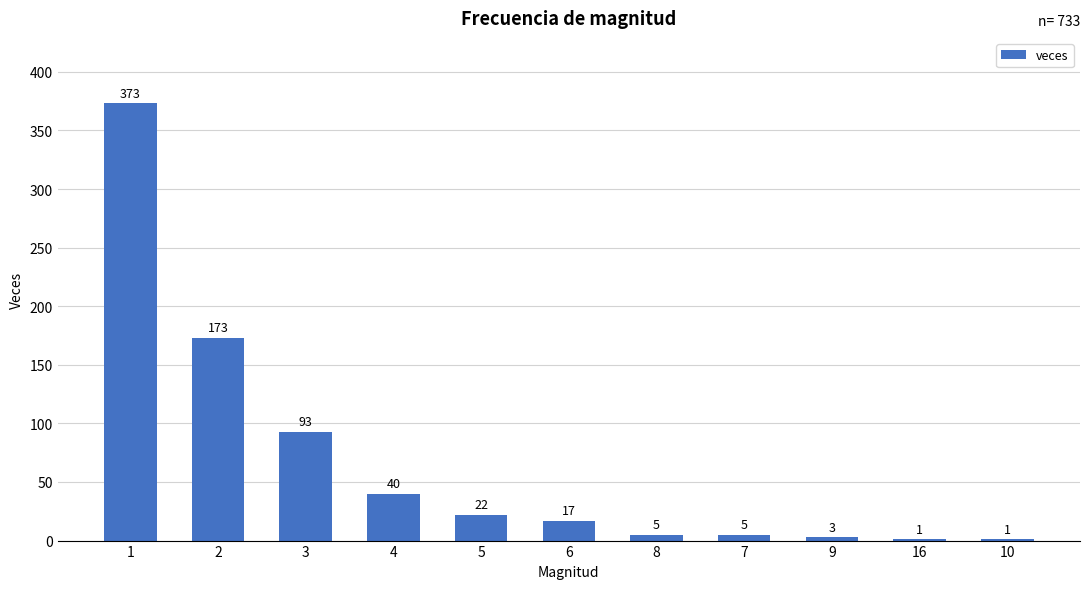

Between 2 and 4, which is larger?

2